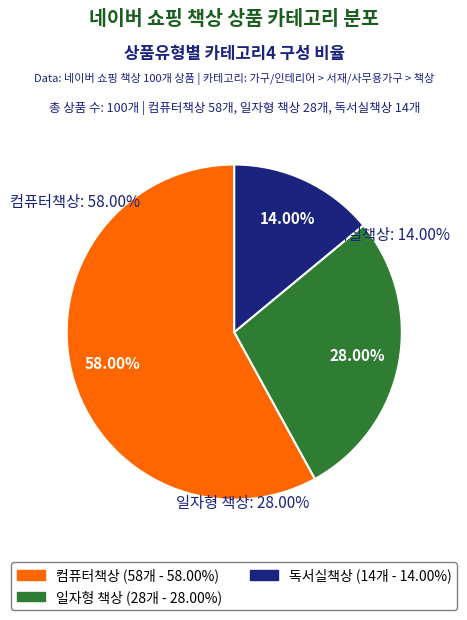

The 컴퓨터책상 slice represents 58% of the pie. True or false?

True